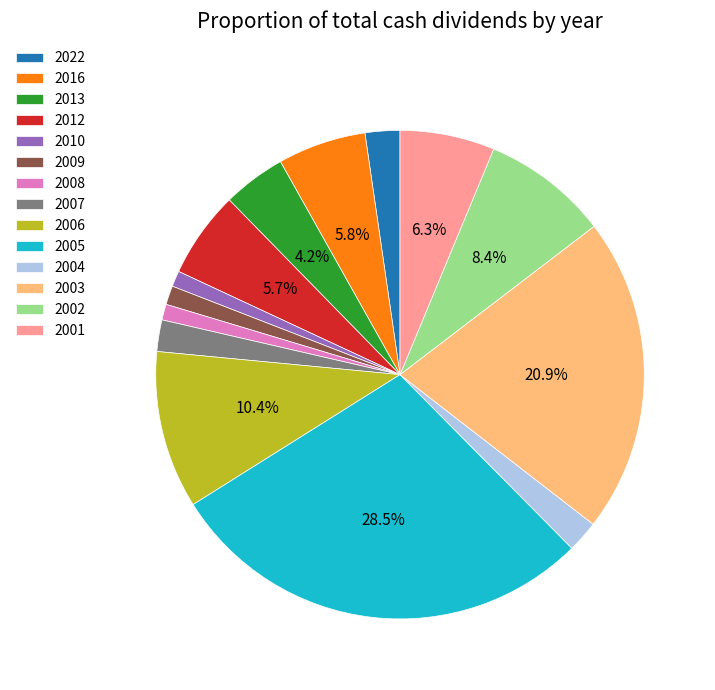

How many slices are in this pie chart?

14